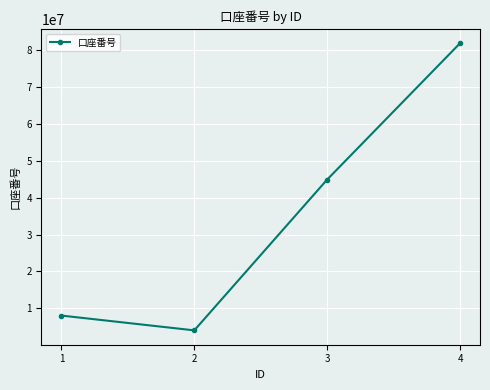

What is the value of the 3rd point from the left?

44866334